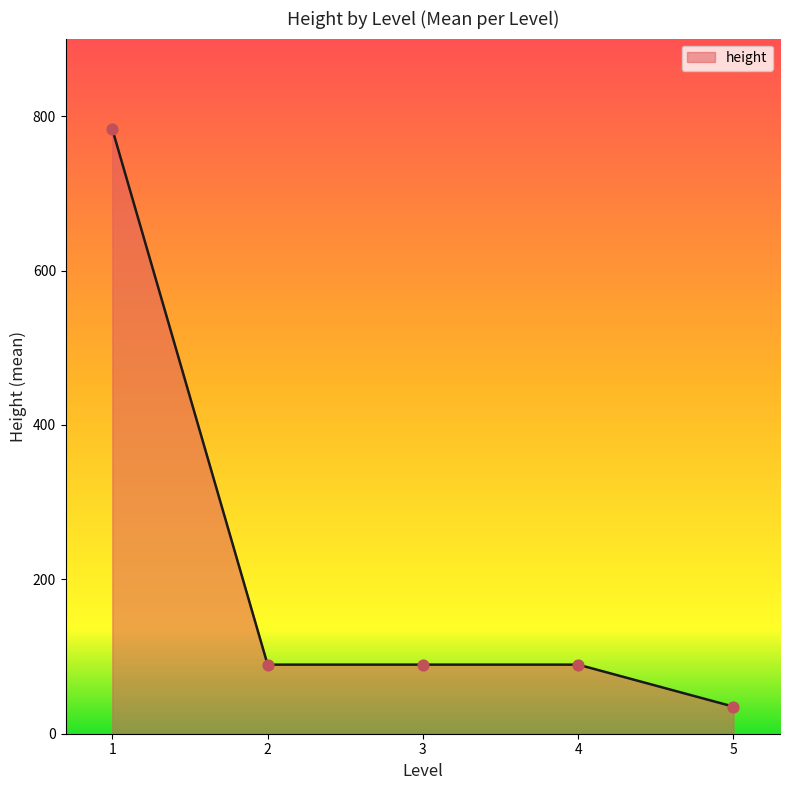

Approximately how many times larger is the value at 5 compared to 3?

0.4